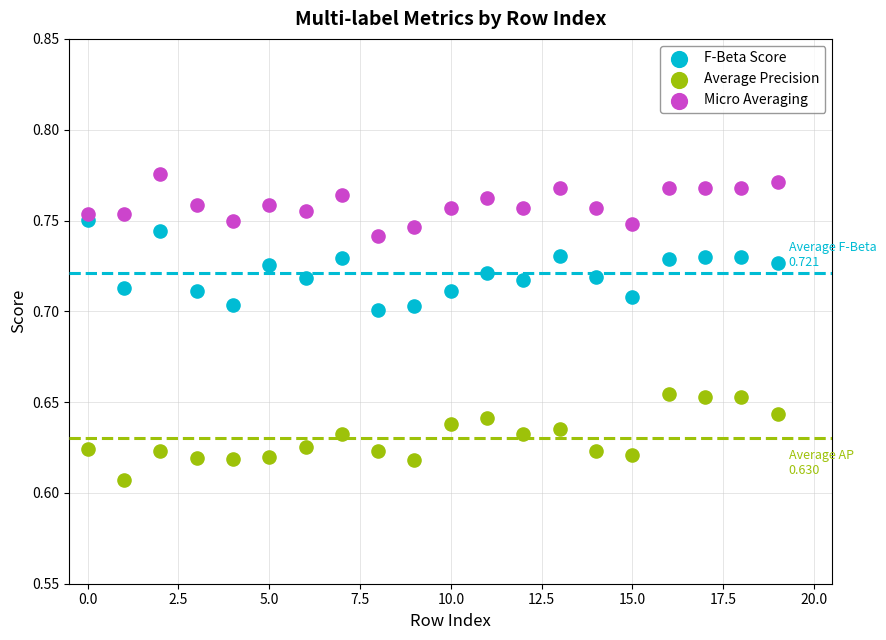

What are all the series names shown in the legend?

F-Beta Score, Average Precision, Micro Averaging